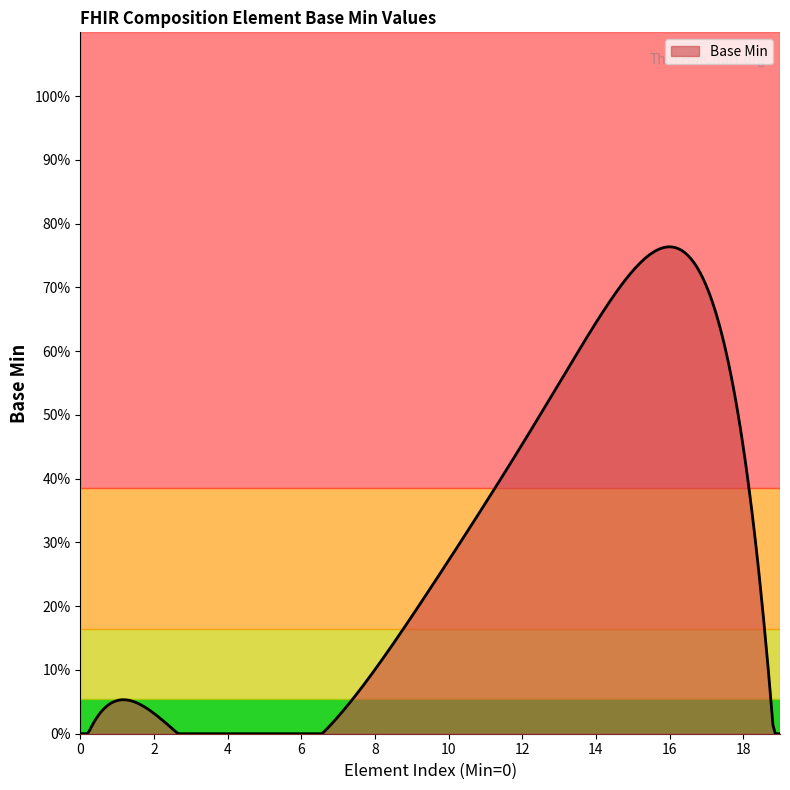

Does the chart have visible grid lines?

No